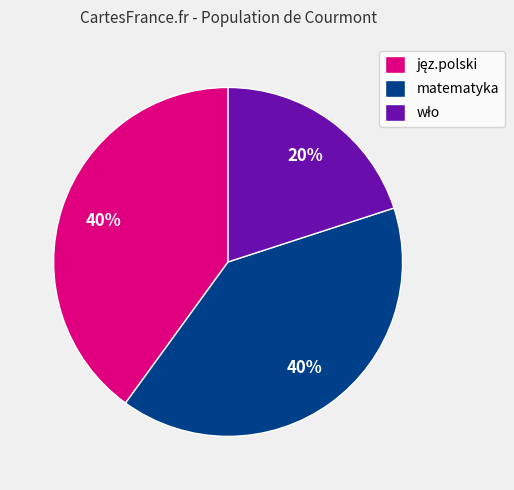

To the nearest percent, what is the difference between the largest and smallest slice percentages?

20%